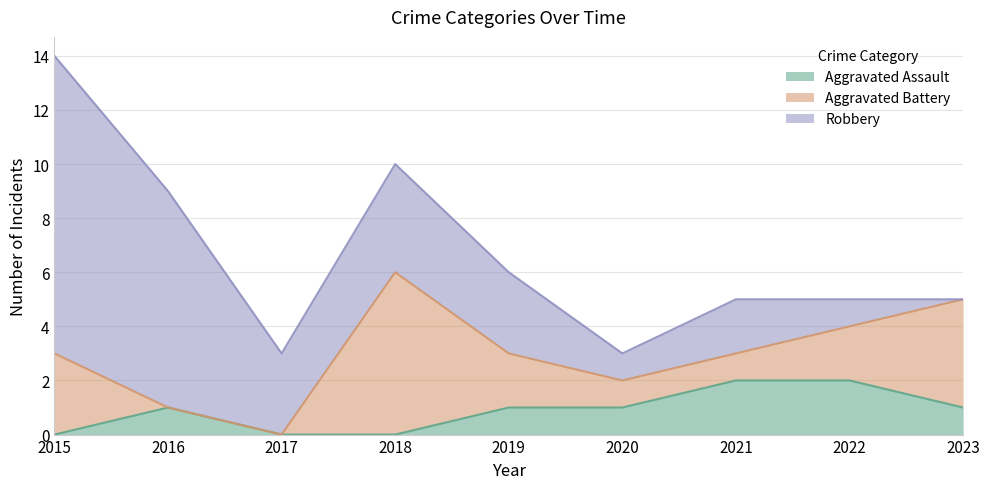

Reading right to left, extract all data points from this chart.

Aggravated Assault: 1	2	2	1	1	0	0	1	0
Aggravated Battery: 4	2	1	1	2	6	0	0	3
Robbery: 0	1	2	1	3	4	3	8	11